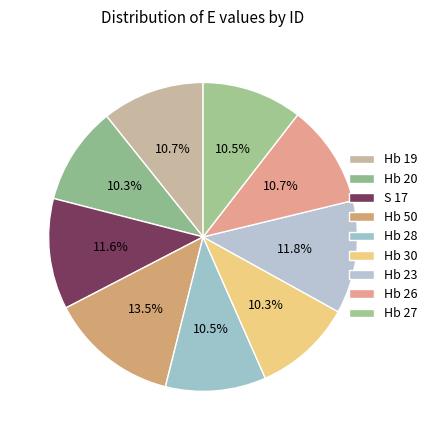

Is the sum of Hb 50 and Hb 28 greater than half?

No